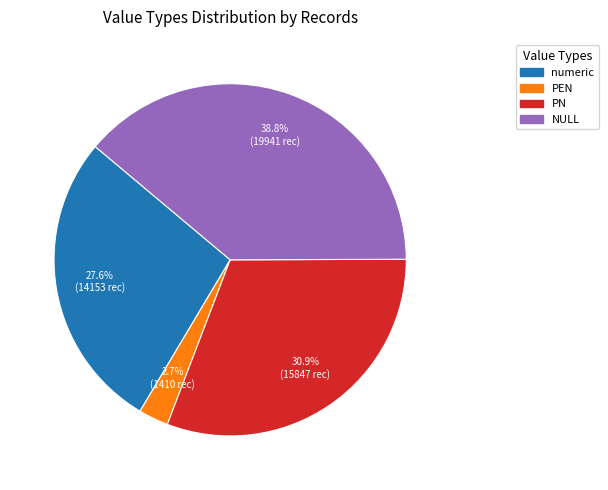

Does any single category account for the majority?

No